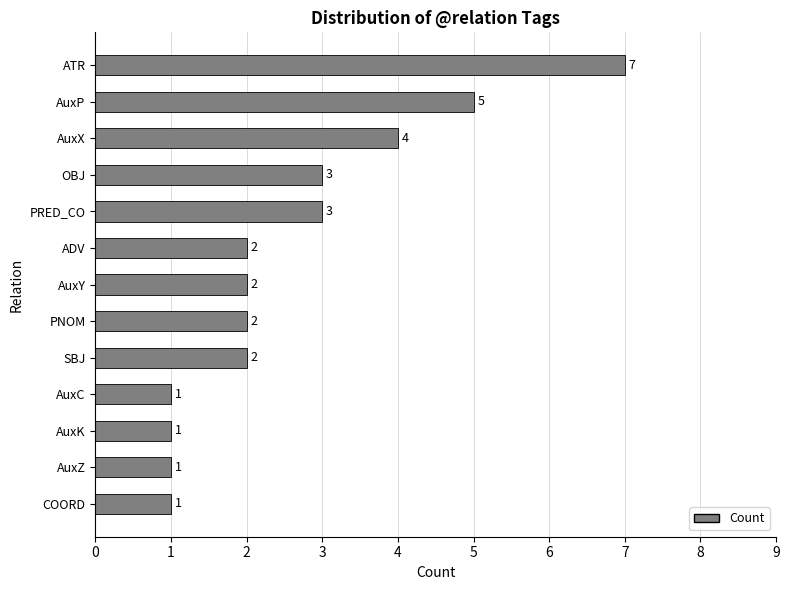

Which has a higher value, PRED_CO or ATR?

ATR